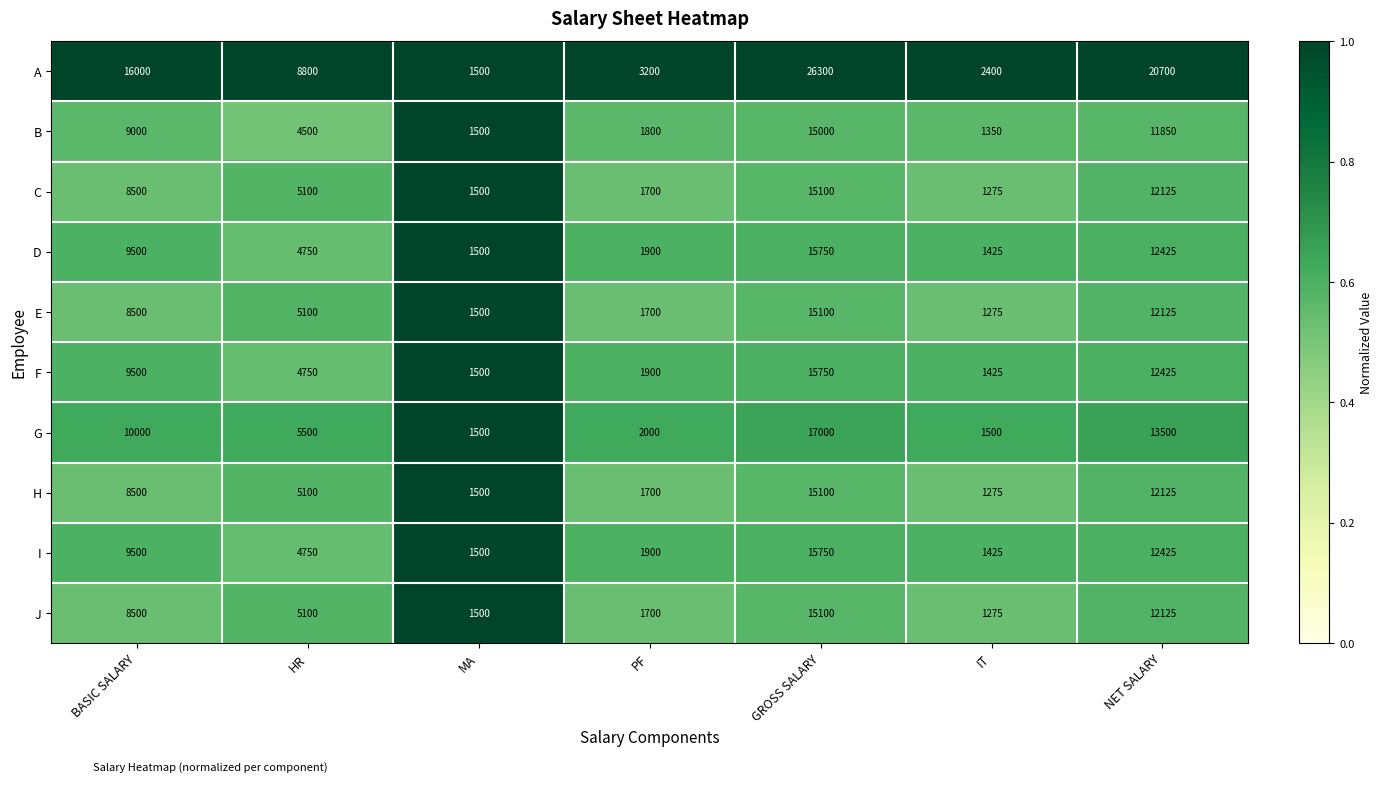

Between MA and NET SALARY, which series saw the biggest shift?

A